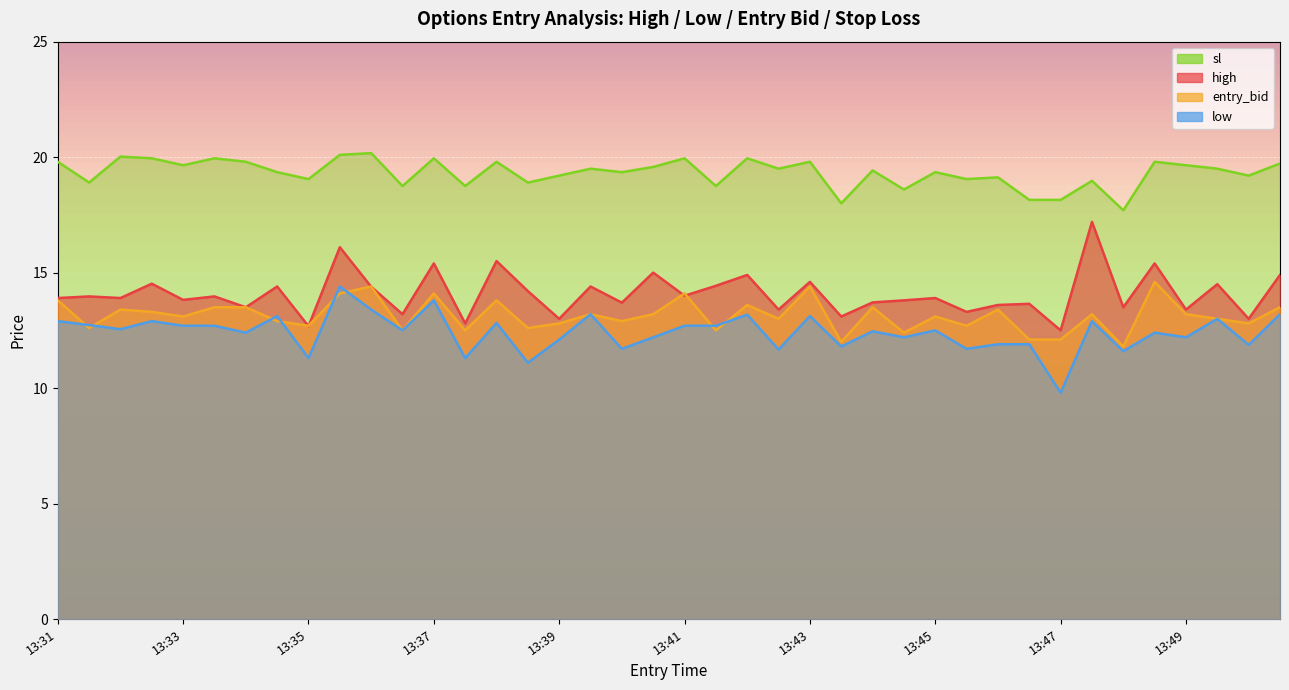

True or false: sl and low cross at least once.

False